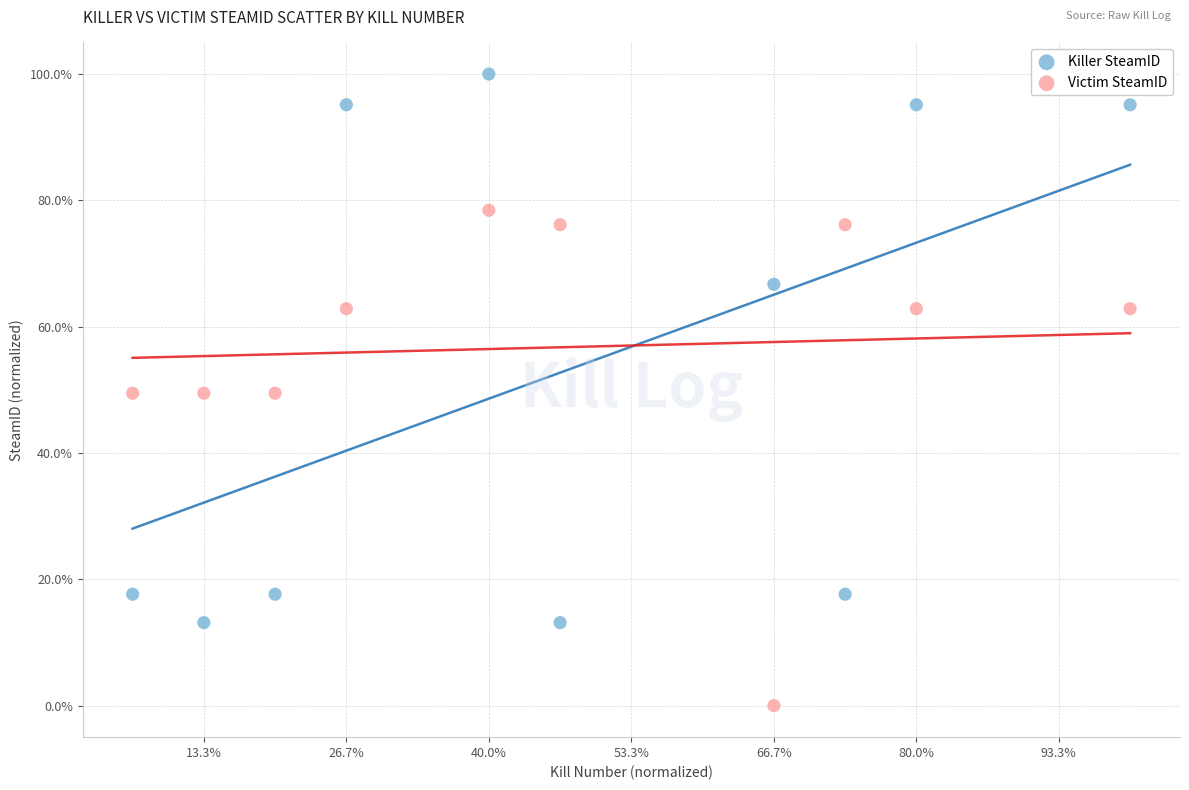

Which series contains the lowest Y value?

Victim SteamID